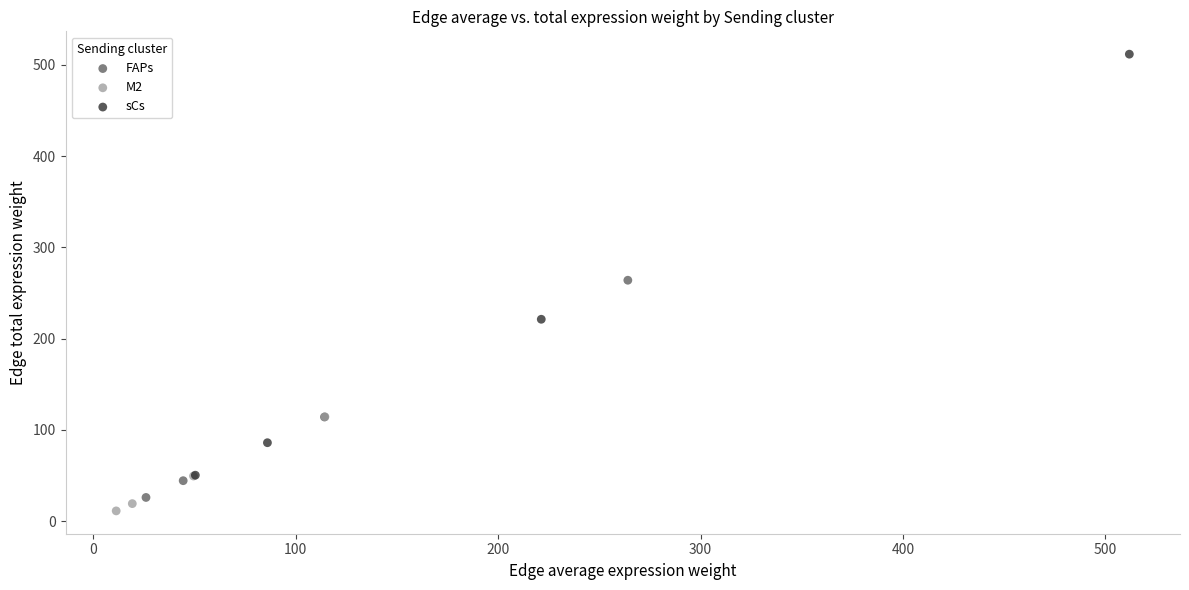

Which series has the largest Y range (max minus min)?

sCs